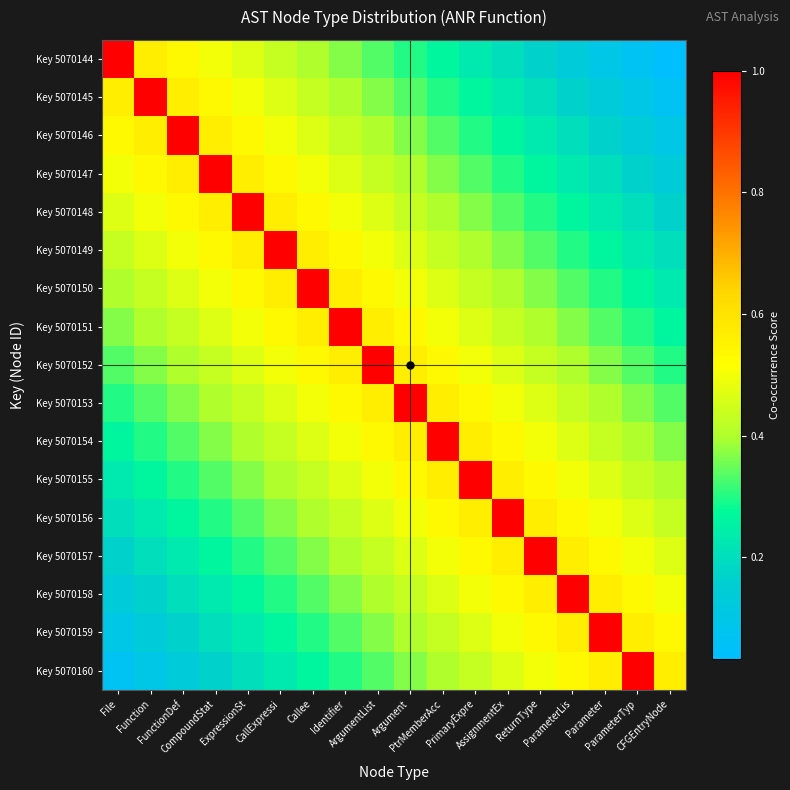

How many distinct data groups are displayed?

17